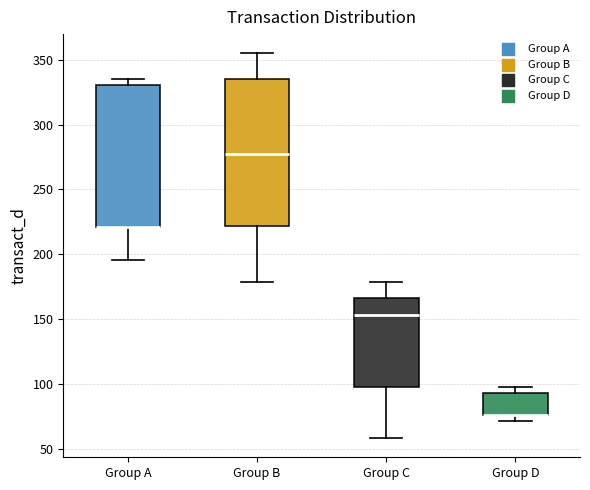

Reading left to right, read every box against the y-axis: the position of its median line, the range the box covers, and the ends of its whiskers. The values are not printed on the chart, so give them approximately, as read against the axis.

Group A: median 220 (drawn on the box's lower edge), box 220 to 330, whiskers 195 to 335
Group B: median 275, box 220 to 335, whiskers 180 to 355
Group C: median 155, box 100 to 165, whiskers 60 to 180
Group D: median 75 (drawn on the box's lower edge), box 75 to 95, whiskers 70 to 100